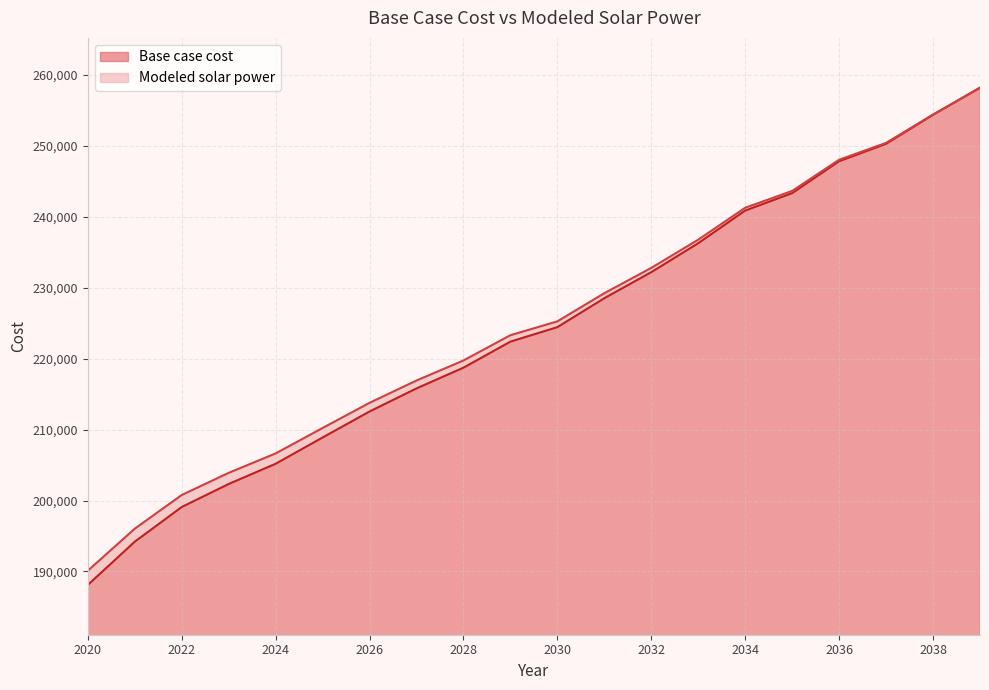

True or false: Base case cost and Modeled solar power intersect in this chart.

True